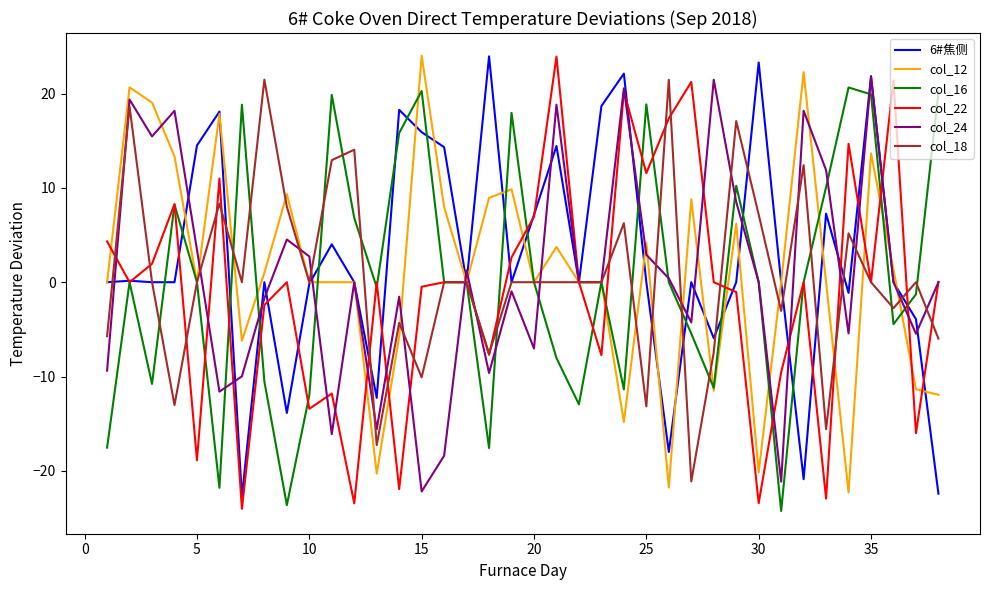

Does the chart display data point markers on the line(s)?

No